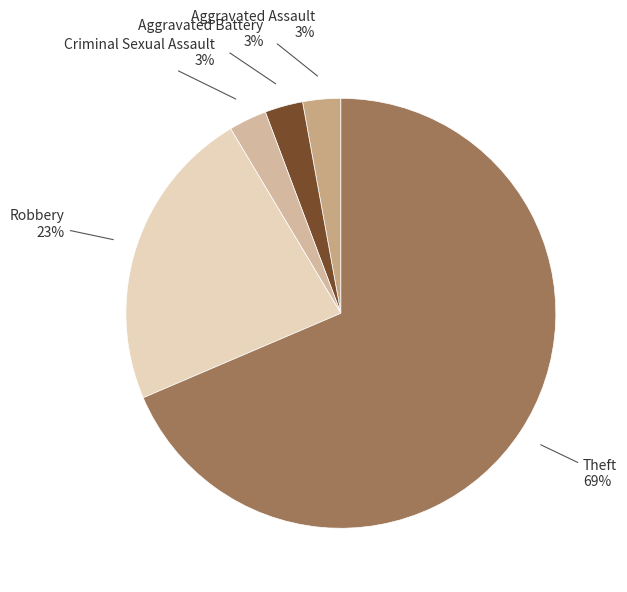

How many segments does this pie chart have?

5